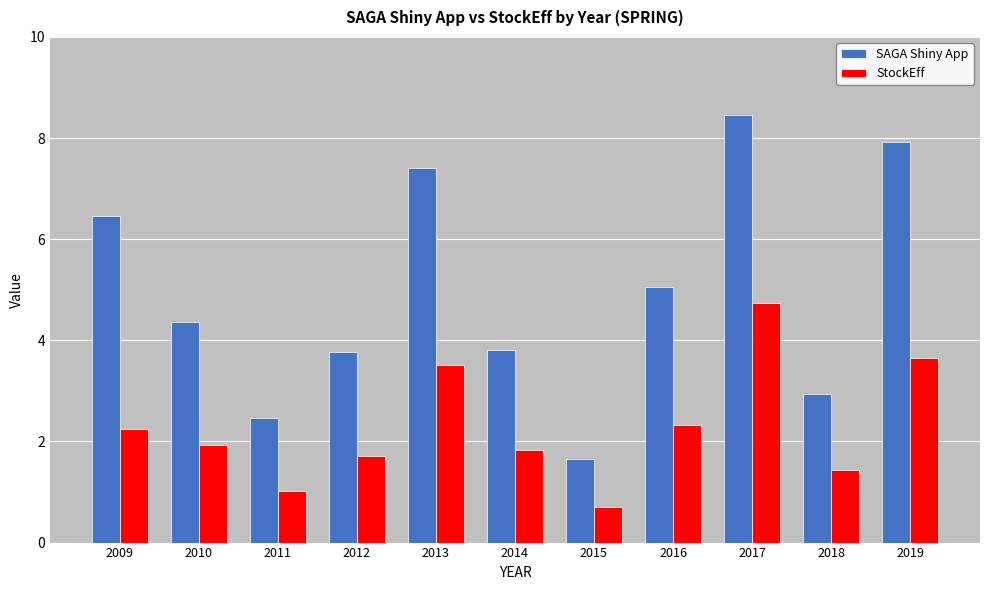

At which category is the sum across all series the highest?

2017